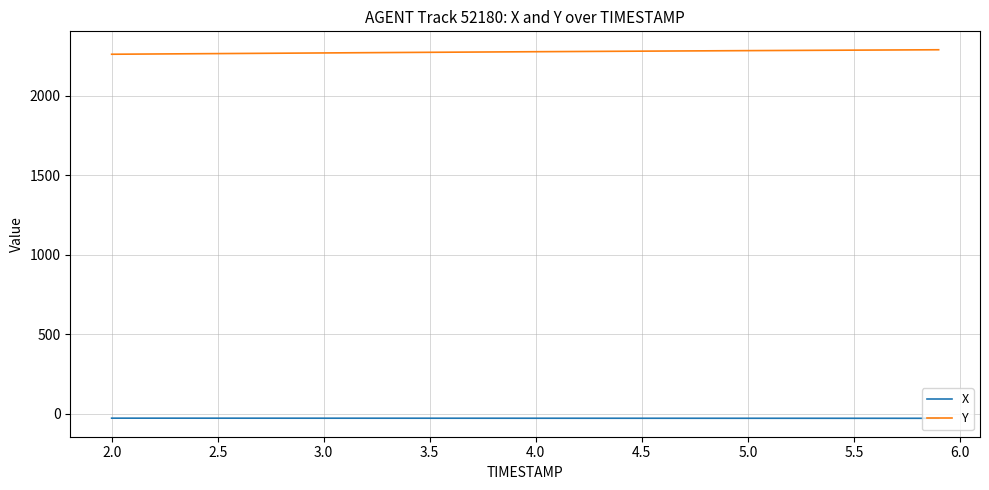

Which series has the largest total across all categories?

Y